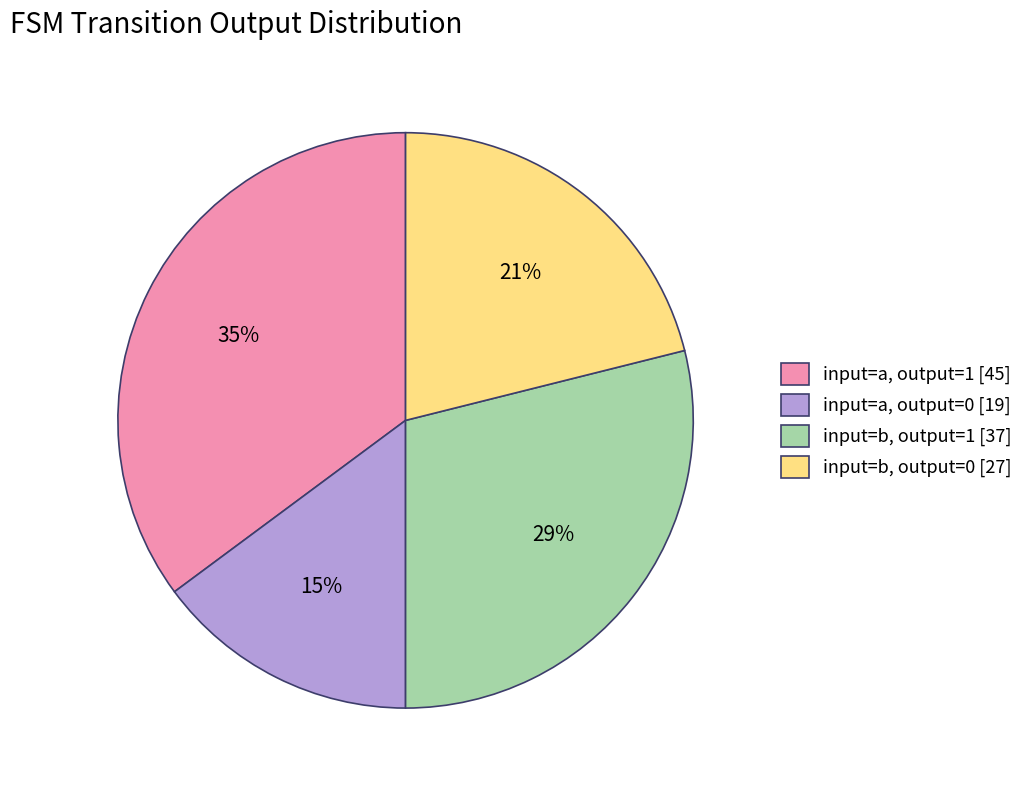

Rank the categories by value from highest to lowest.

input=a, output=1 [45], input=b, output=1 [37], input=b, output=0 [27], input=a, output=0 [19]